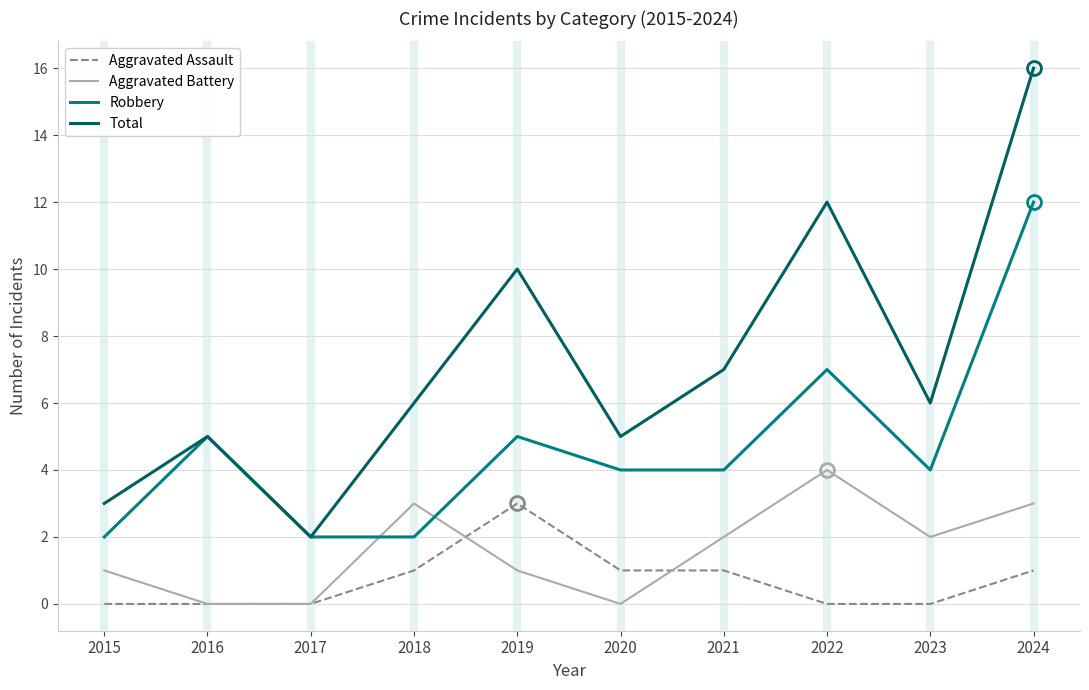

Reading right to left, what are all the values shown in this chart?

Aggravated Assault: 2024=1	2023=0	2022=0	2021=1	2020=1	2019=3	2018=1	2017=0	2016=0	2015=0
Aggravated Battery: 2024=3	2023=2	2022=4	2021=2	2020=0	2019=1	2018=3	2017=0	2016=0	2015=1
Robbery: 2024=12	2023=4	2022=7	2021=4	2020=4	2019=5	2018=2	2017=2	2016=5	2015=2
Total: 2024=16	2023=6	2022=12	2021=7	2020=5	2019=10	2018=6	2017=2	2016=5	2015=3